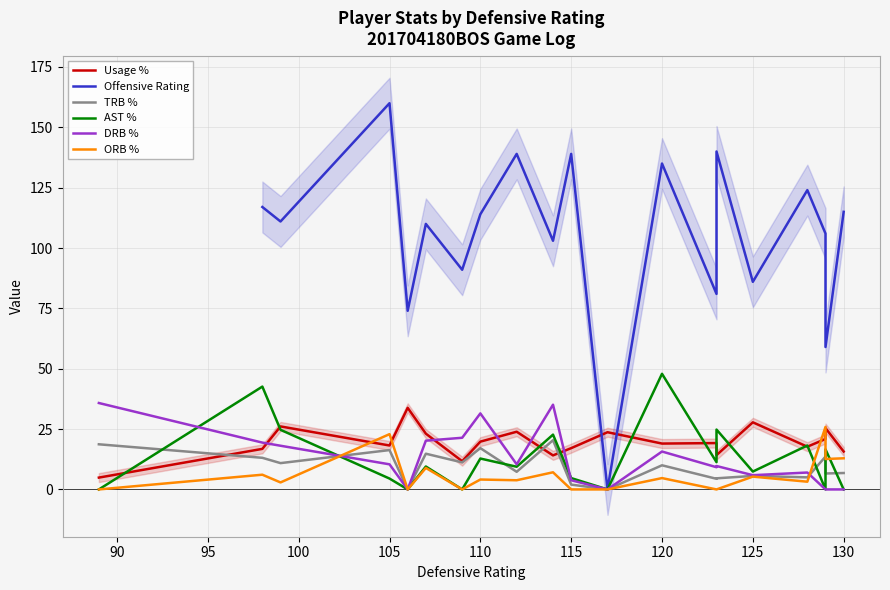

Is it true that AST % equals 0.0 at 130?

True